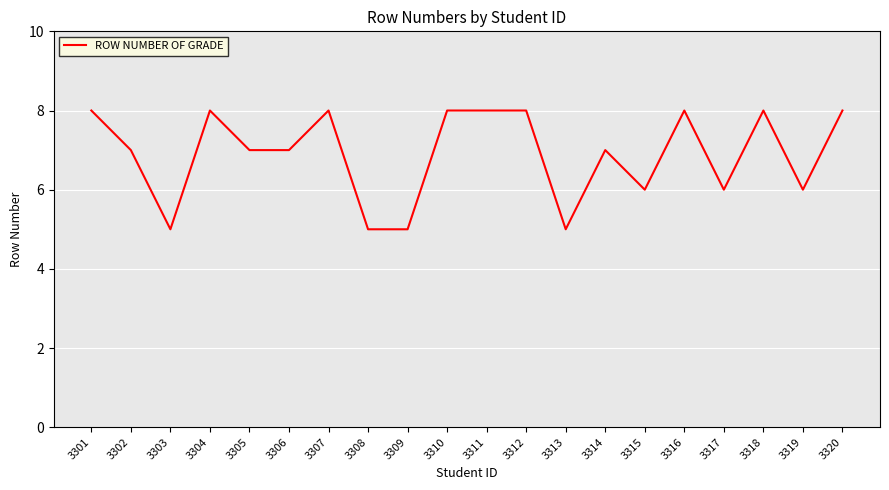

What is the change in value from 3309 to 3316?

+3